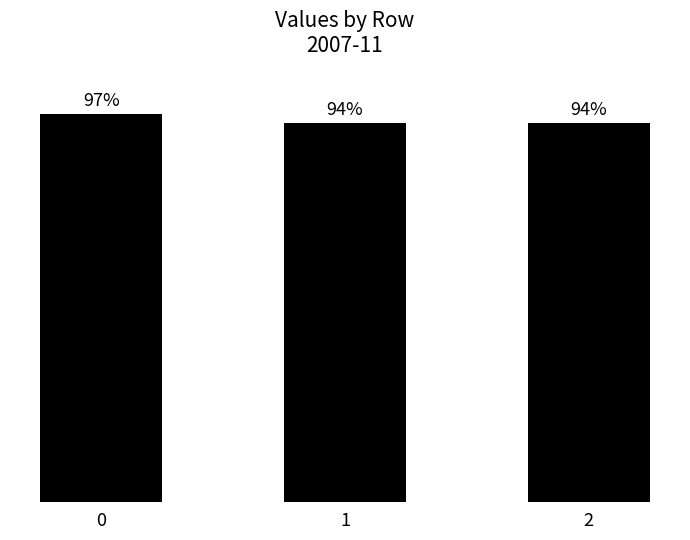

The value at 0 is 0.3. True or false?

False